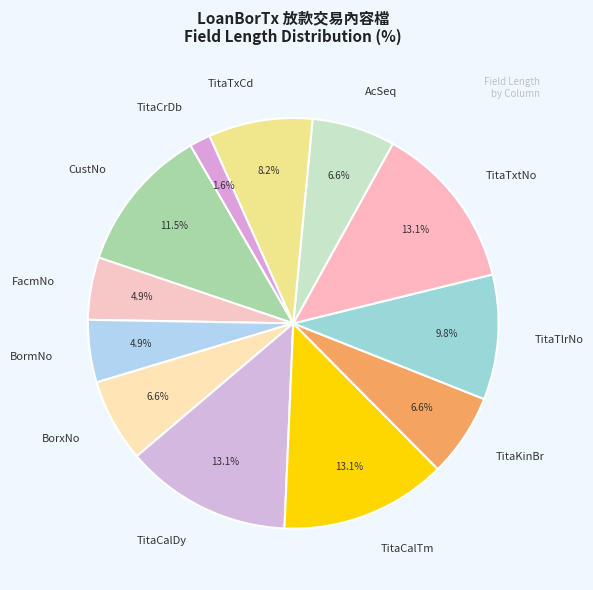

Between TitaTxtNo and TitaCrDb, which is larger?

TitaTxtNo